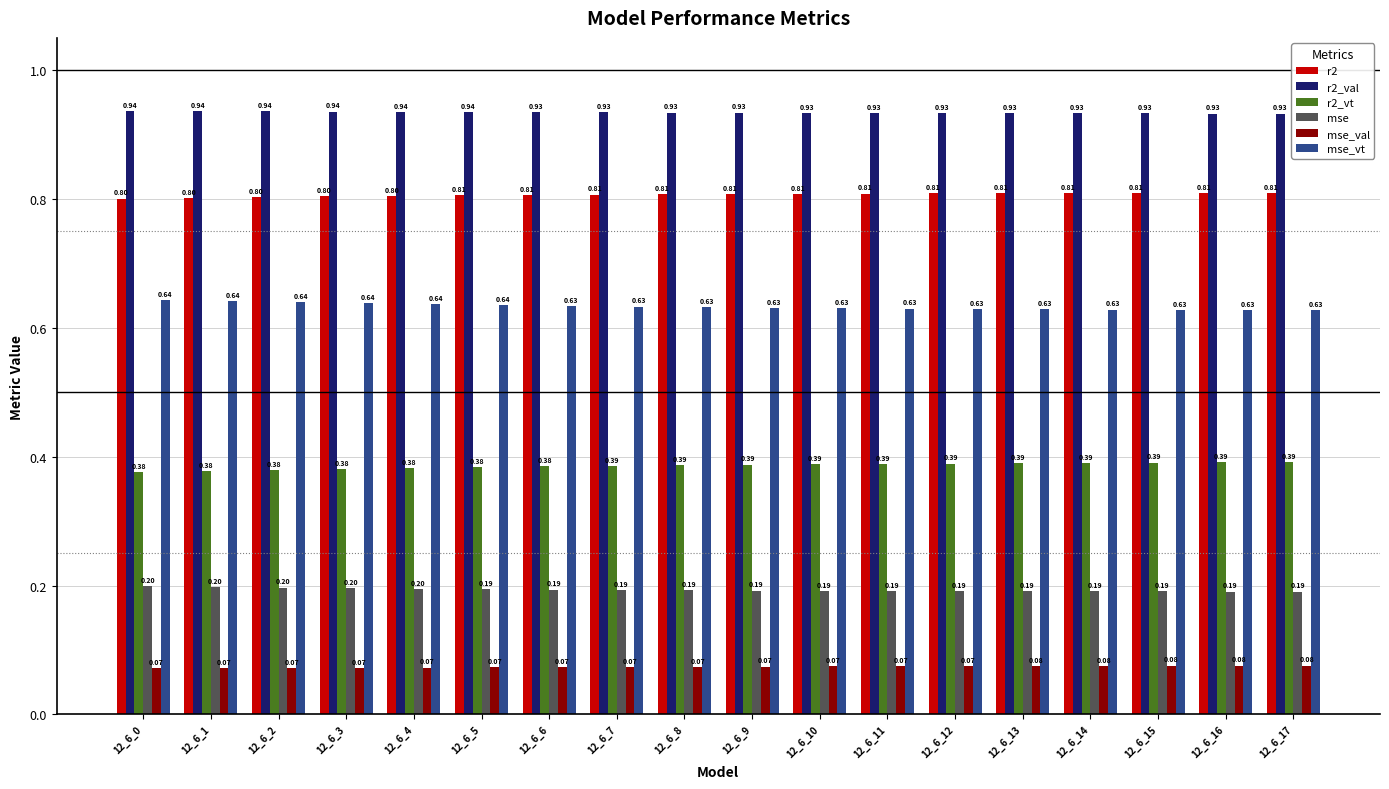

Is it true that r2_vt equals 0.2 at 12_6_3?

False